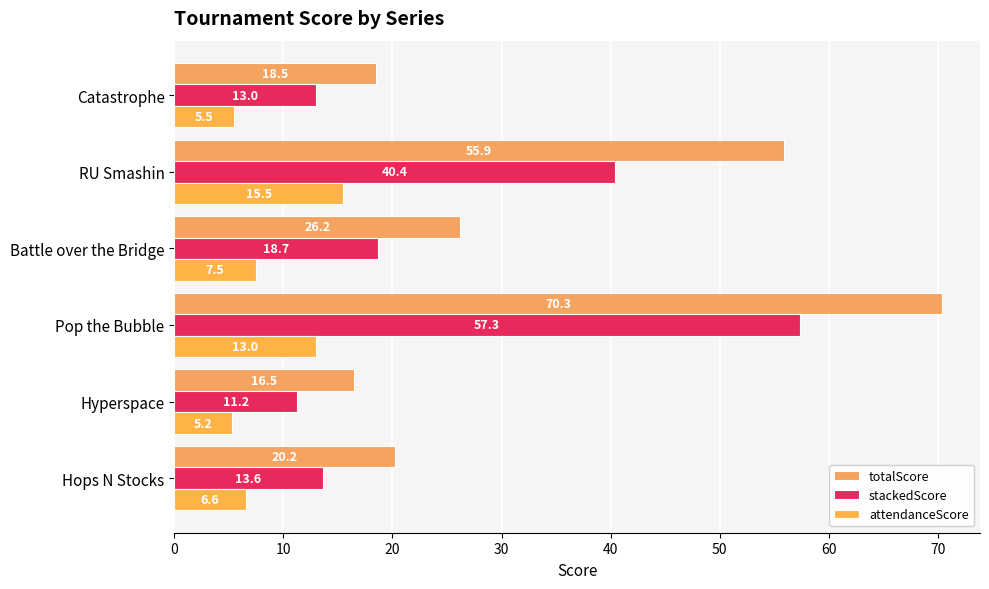

How many distinct data groups are displayed?

3